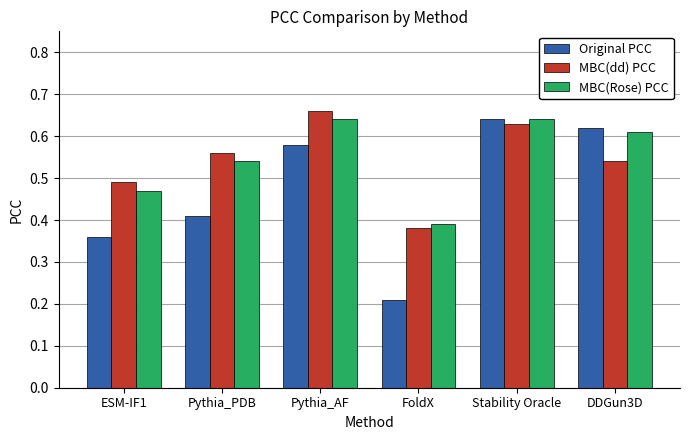

Where is MBC(dd) PCC nearest to the value 0?

FoldX